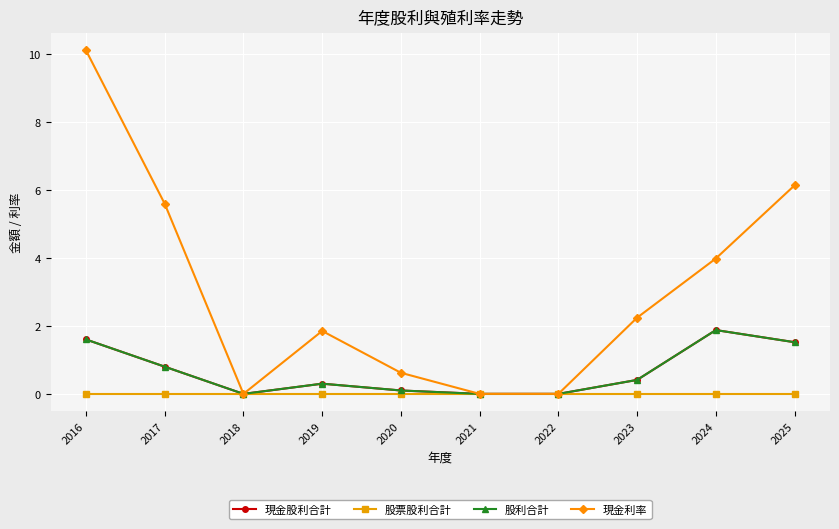

True or false: 股利合計 and 股票股利合計 cross at least once.

False